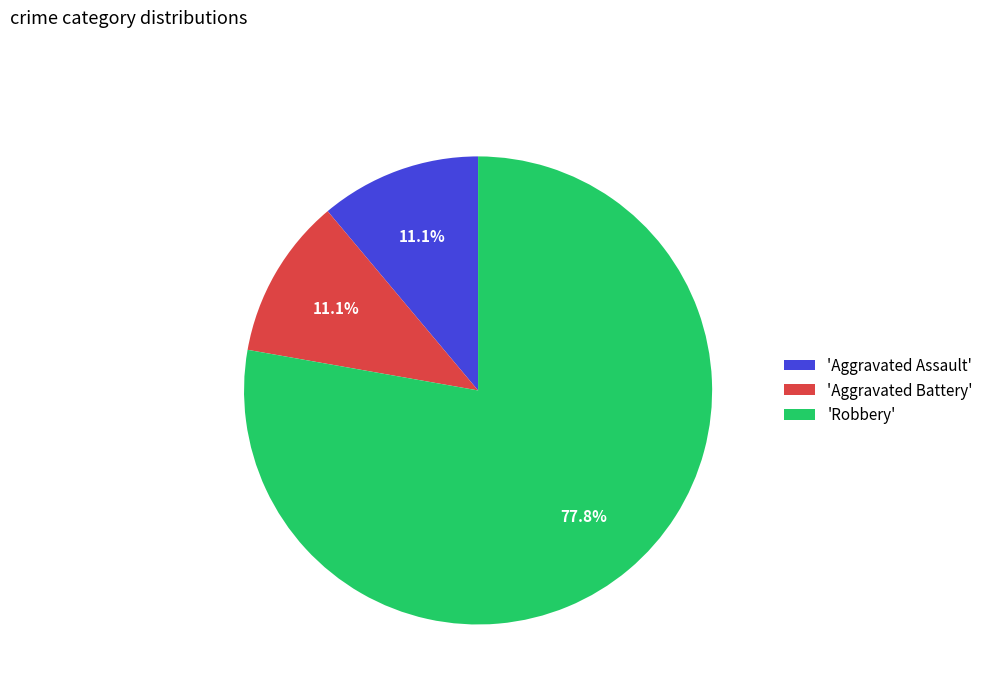

Is there a majority slice in this chart?

Yes